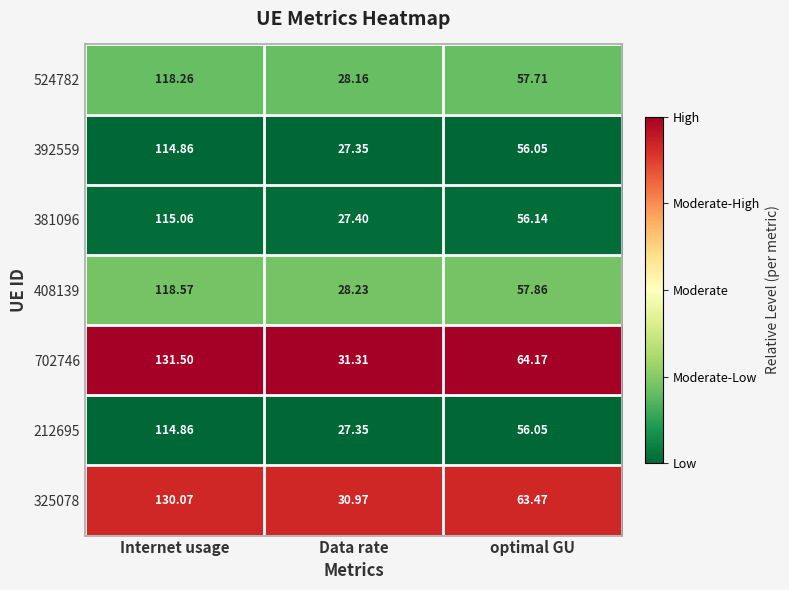

Which series has the largest range (max minus min)?

702746